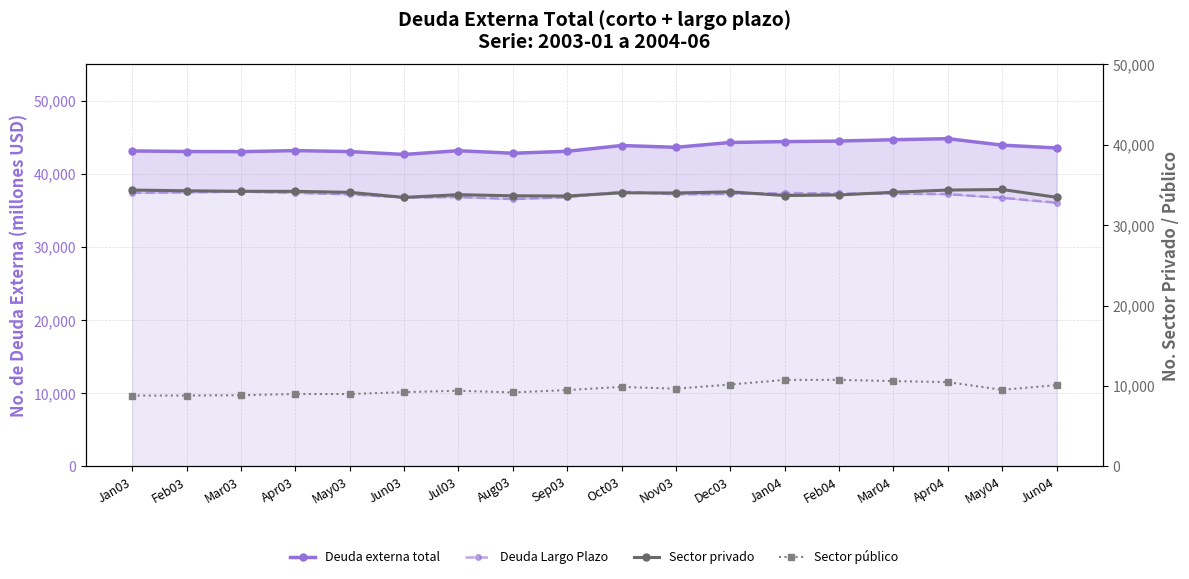

Where is the first local maximum for Deuda externa total?

Apr03